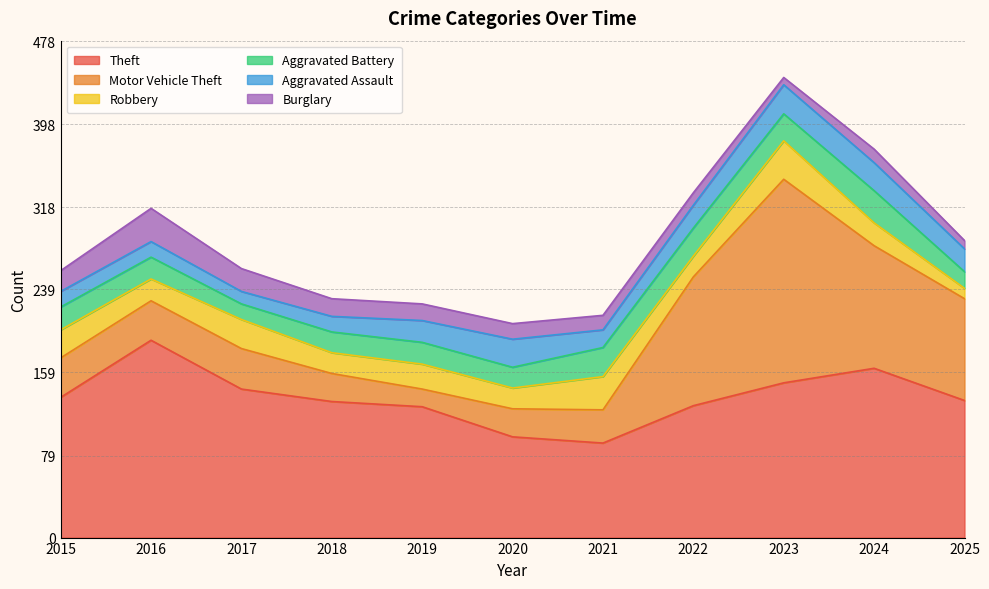

At which label is Robbery closest to 23?

2019